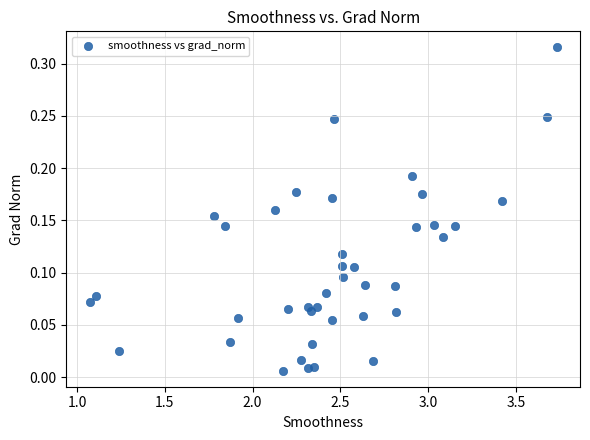

What is the range of X values (max minus min)?

2.7